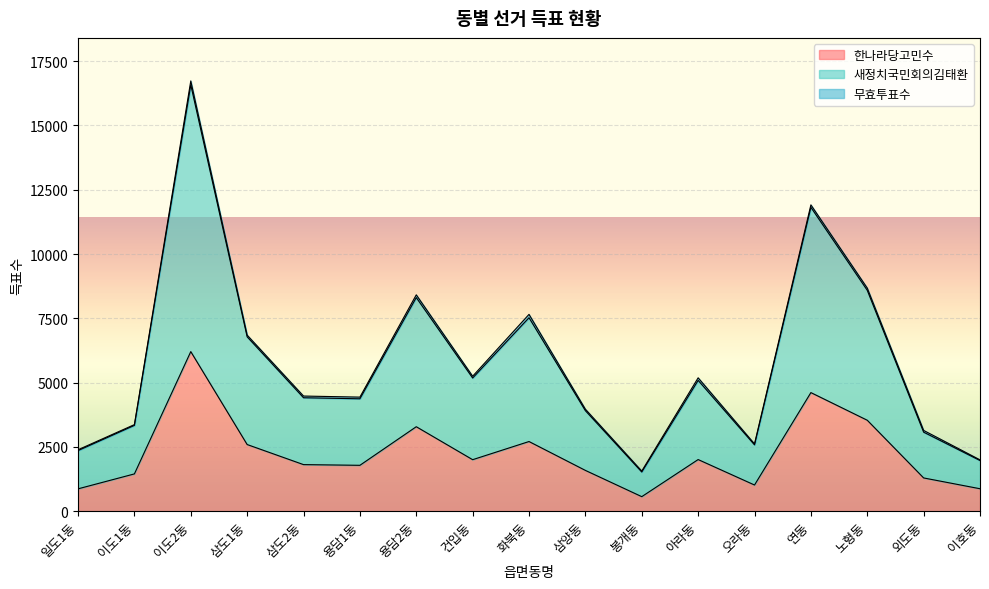

How many values in the 한나라당고민수 series exceed 1811?

8